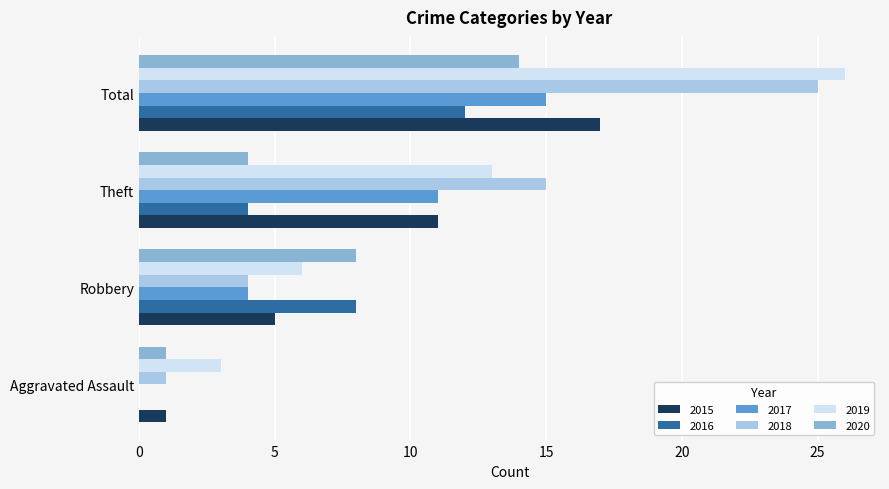

Which series has the largest total across all categories?

2019